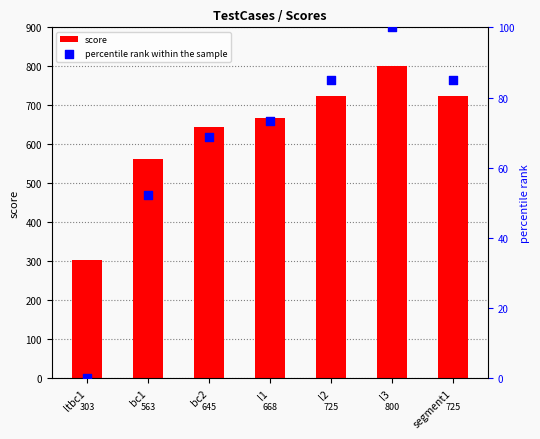

Which series has the widest spread of Y values?

score